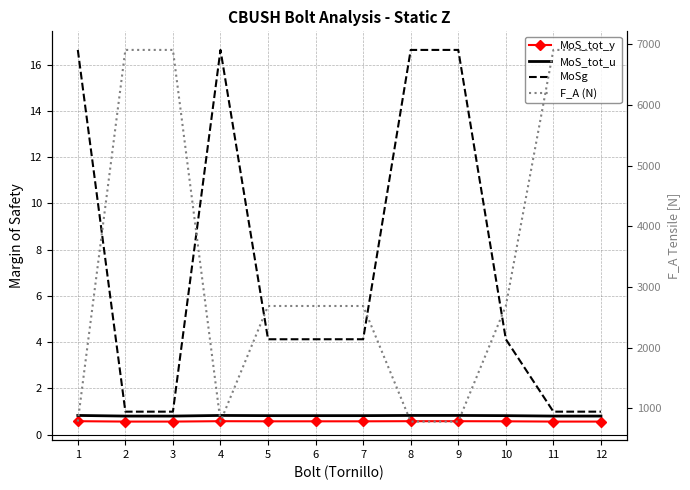

True or false: MoS_tot_u and MoSg cross at least once.

False